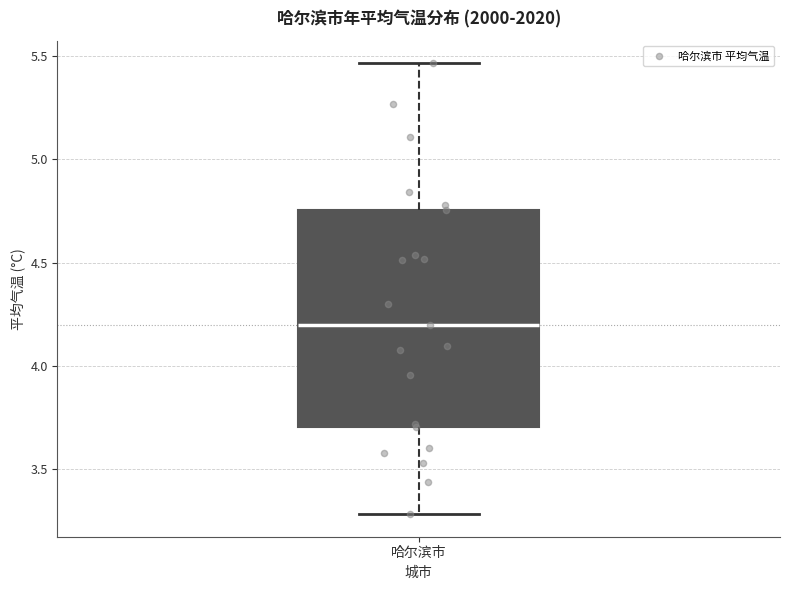

Where is the lower edge of the box for 哈尔滨市 on the y-axis? The values are not printed on the chart, so give them approximately, as read against the axis.

3.70